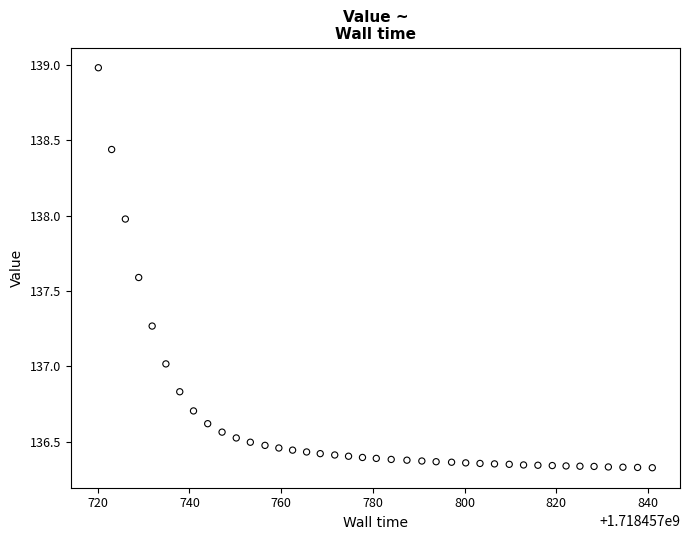

What is the range of X values (max minus min)?

120.8